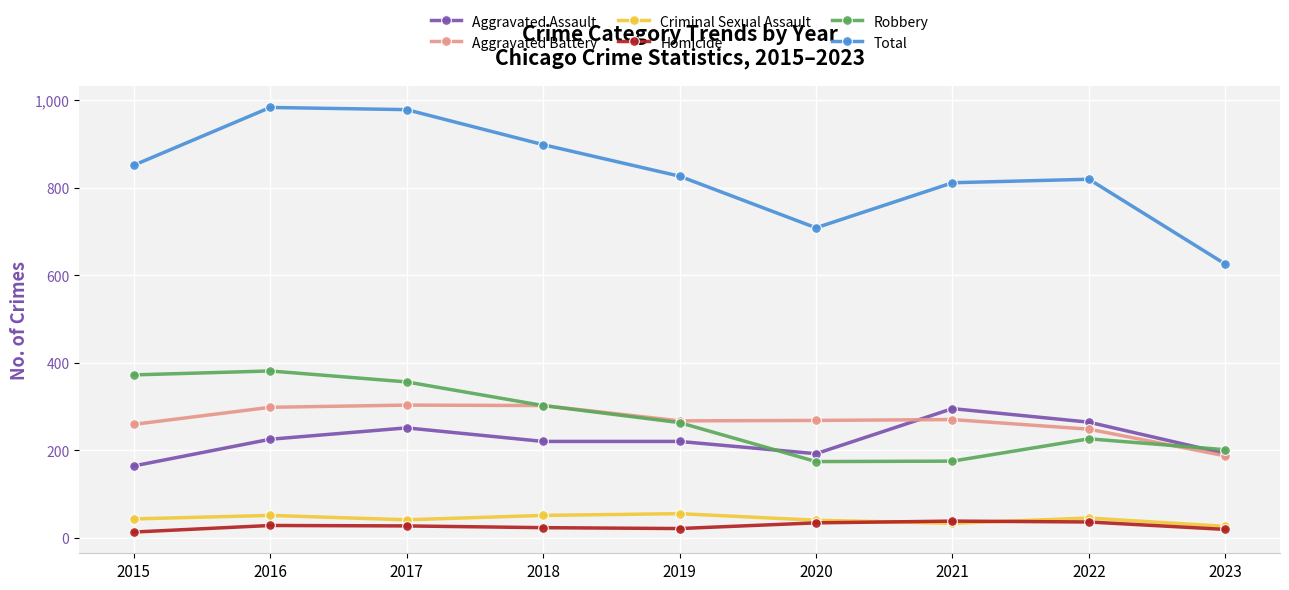

What is the maximum value for Total?

983